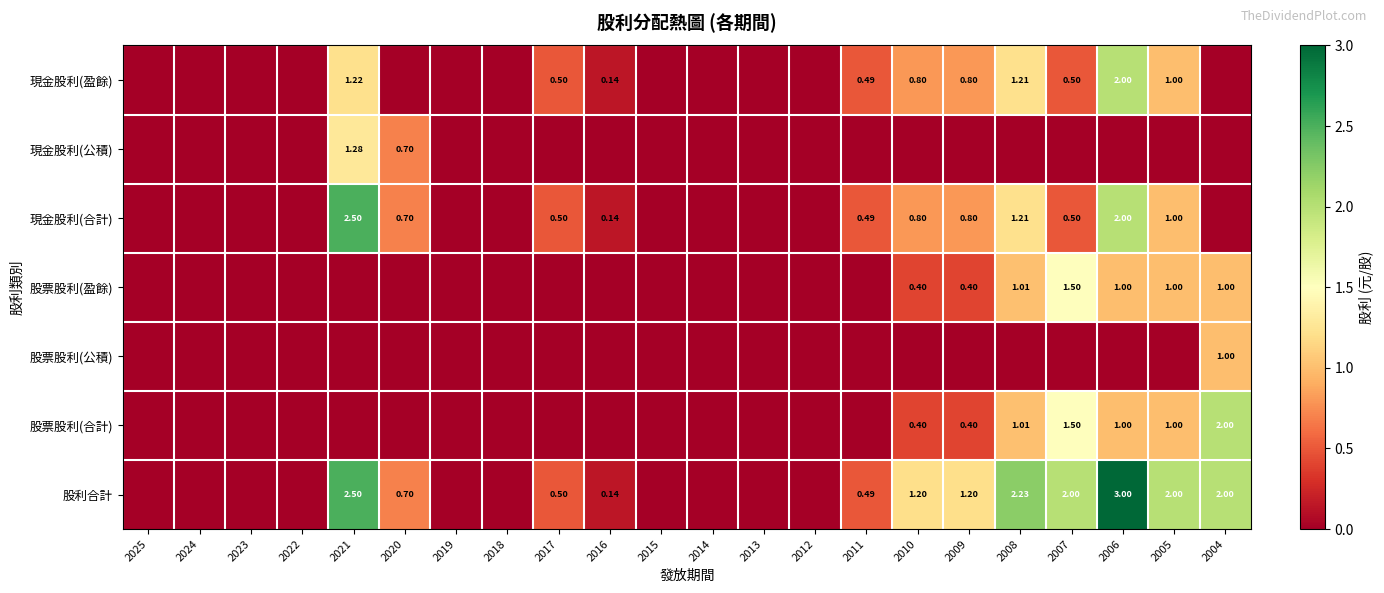

What is the difference between the second highest and second lowest values in the 股票股利(盈餘) series?

1.0